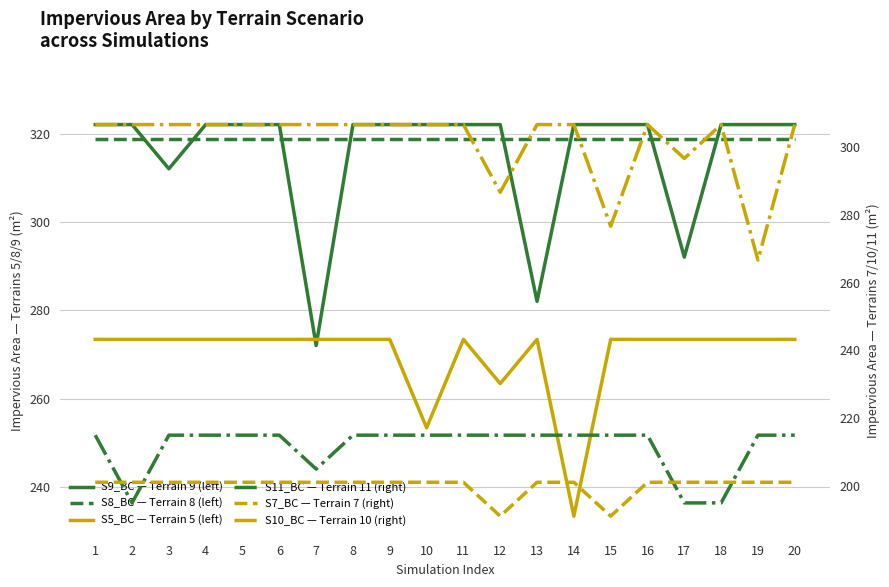

Which label corresponds to the smallest value in the chart?

12